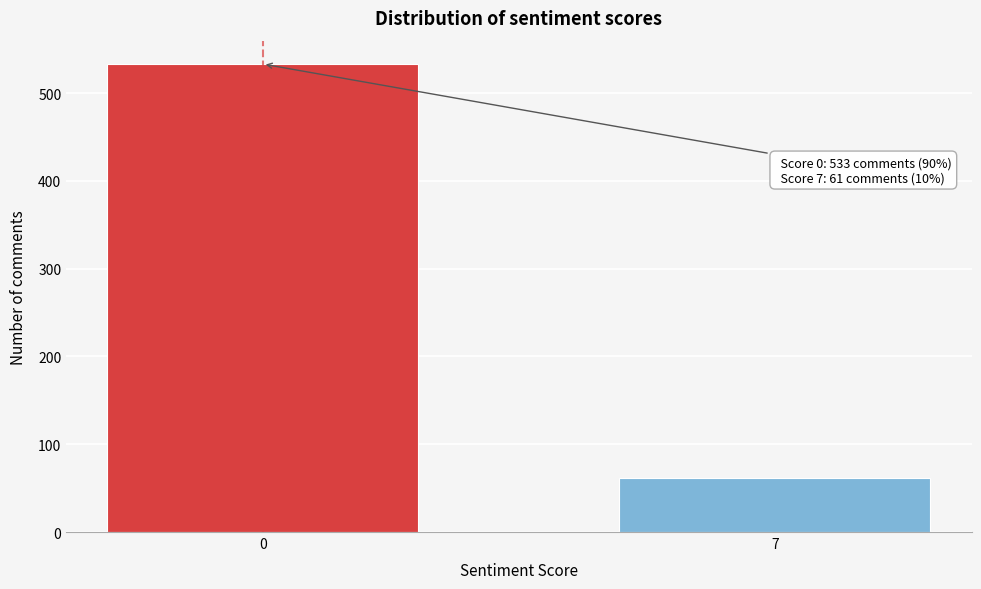

Reading right to left, what are all the values shown in this chart?

61	533